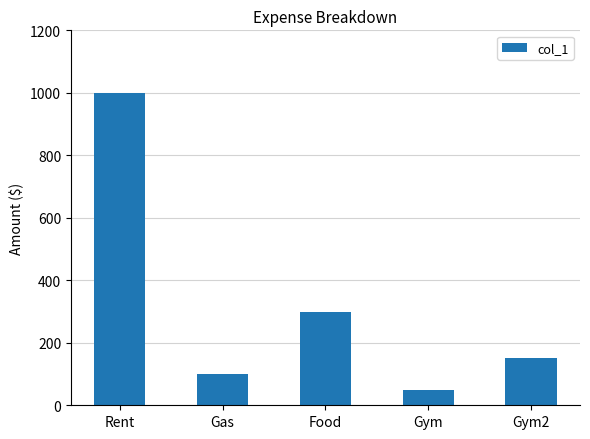

Are the bars horizontal?

No